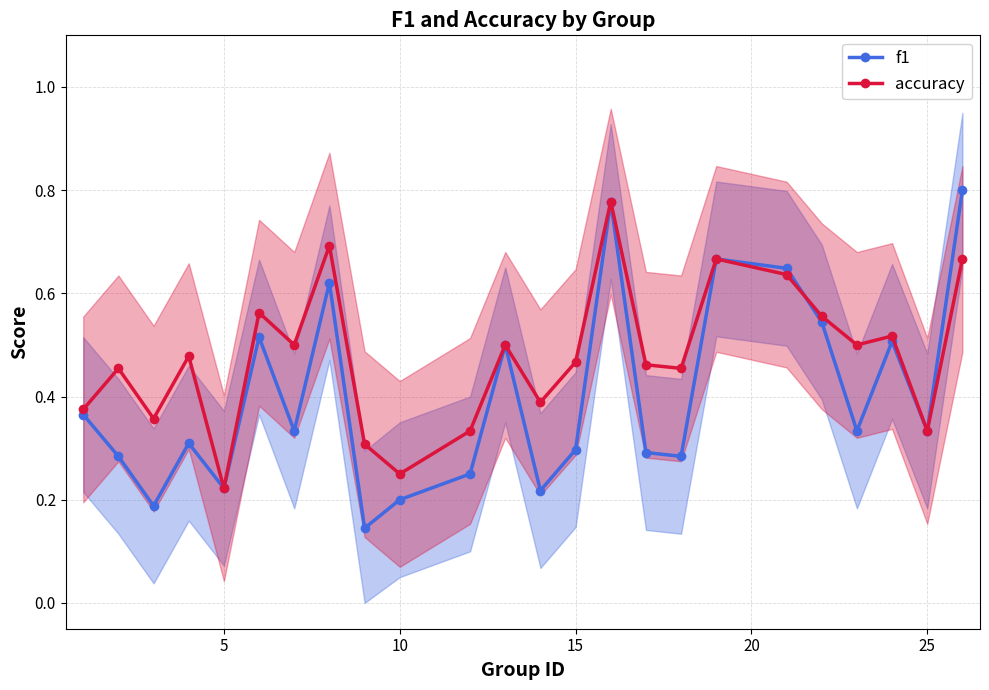

How many f1 values are between 0 and 1?

24